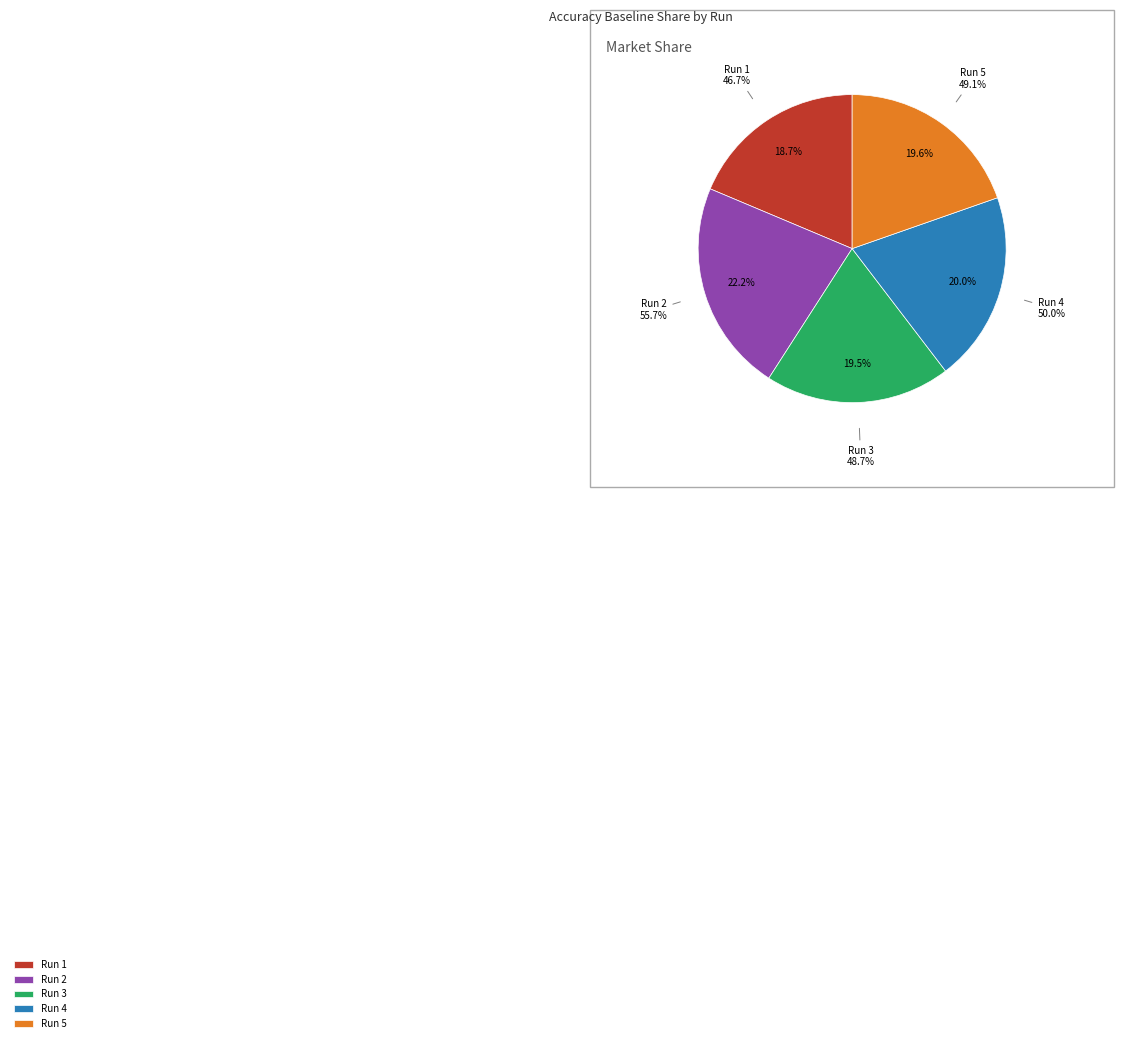

Which slice is the smallest?

1